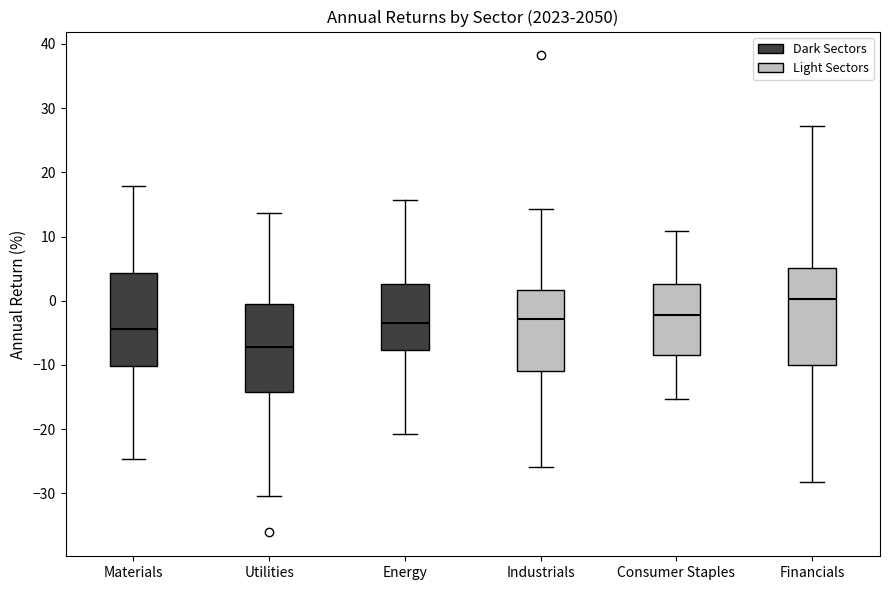

Where does the upper whisker of the box for Consumer Staples end on the y-axis? The values are not printed on the chart, so give them approximately, as read against the axis.

11